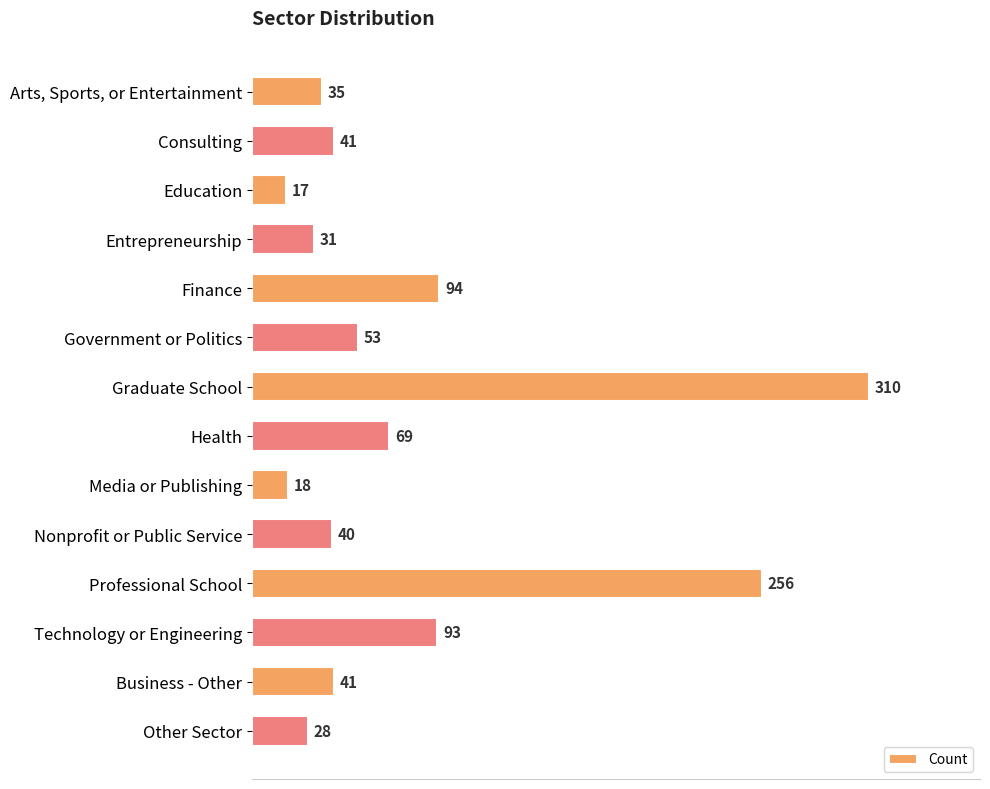

What is the difference between the maximum and minimum values?

293